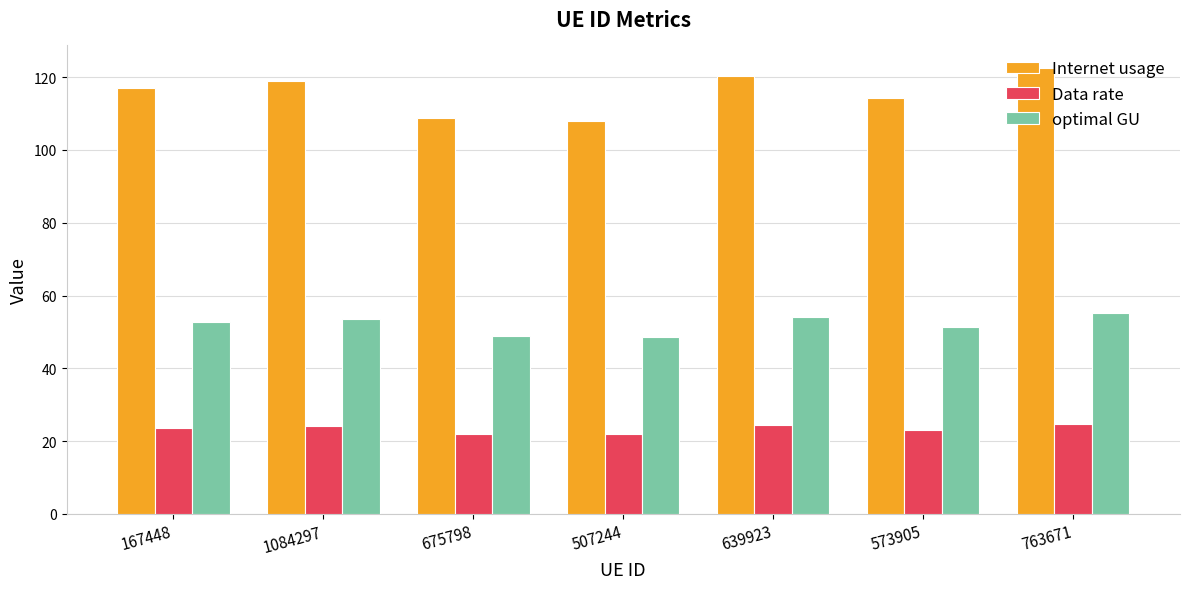

The value of Data rate at 675798 is 38.0. True or false?

False